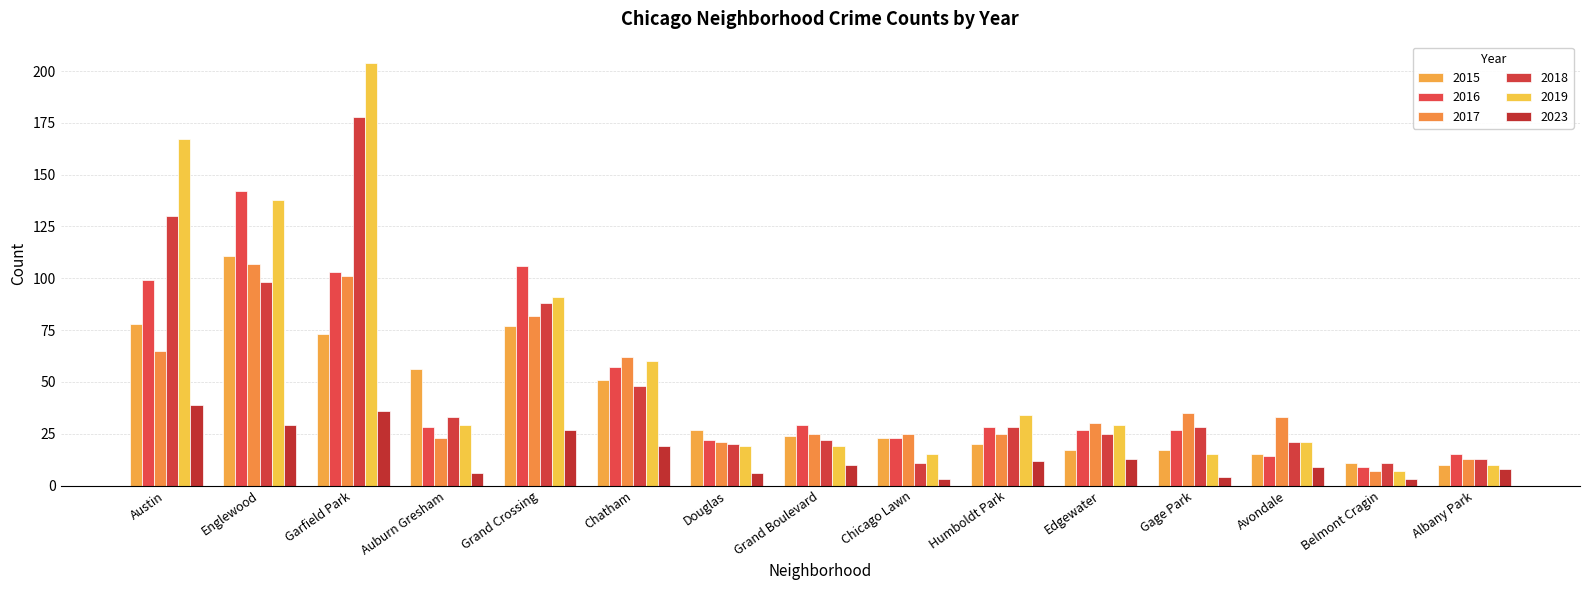

The 2016 series shows 103 at Garfield Park. True or false?

True